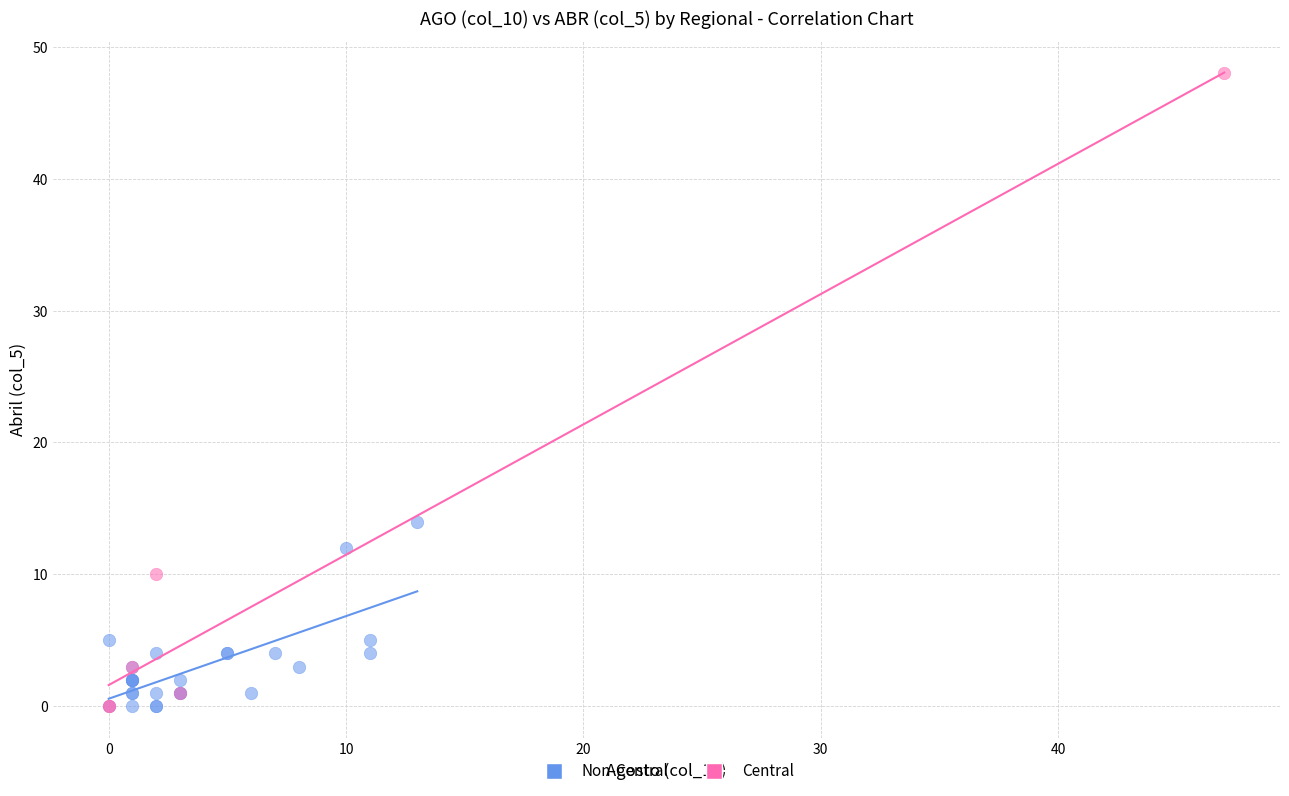

Which series reaches the maximum Y coordinate?

Central